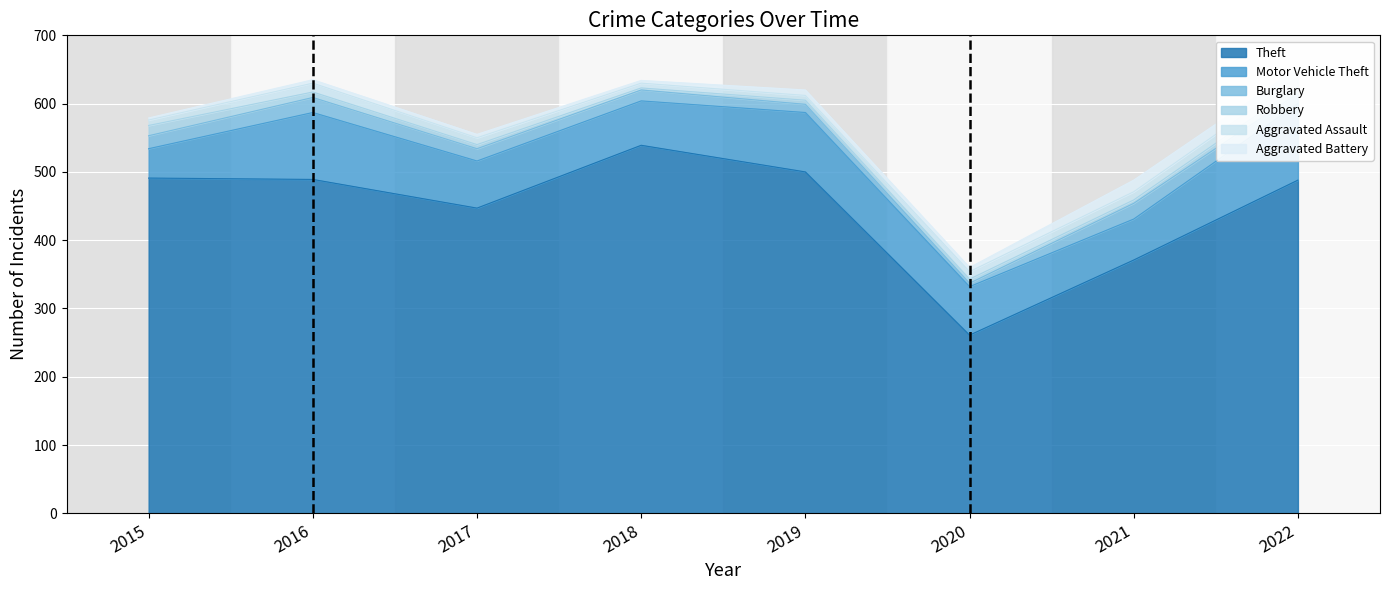

At which label is Aggravated Assault closest to 10?

2017